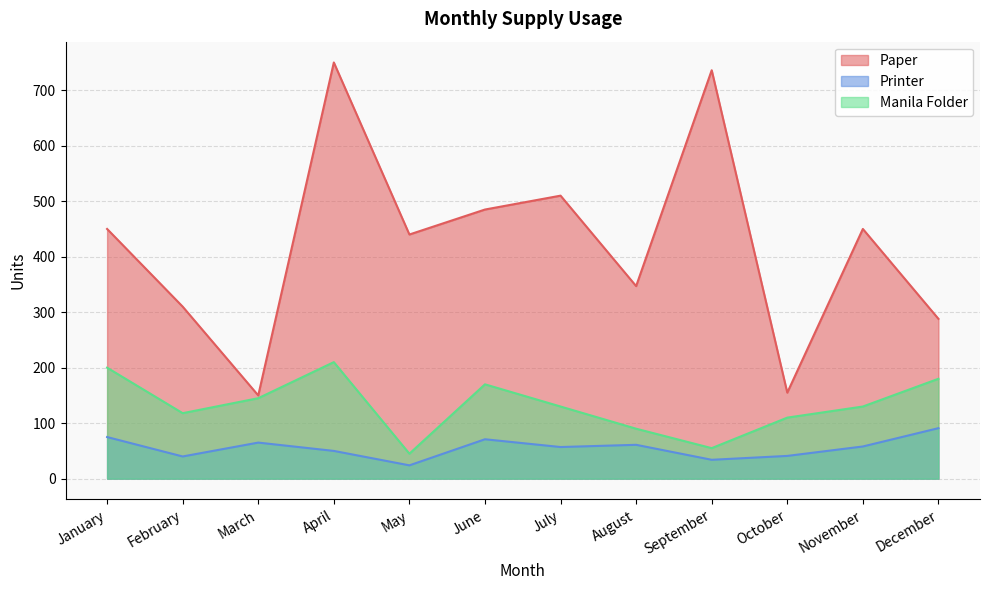

What is the average value of the Printer series?

56